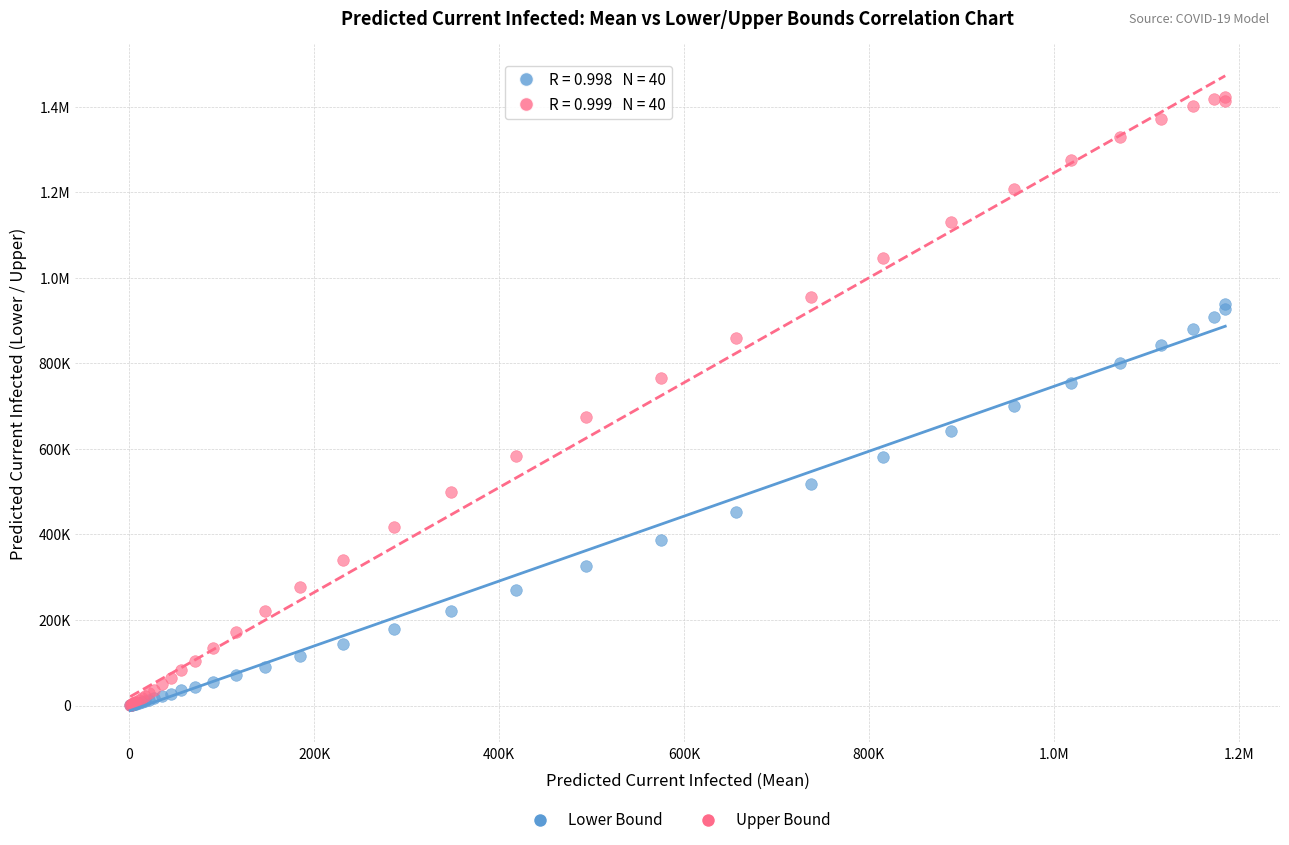

What are all the series names shown in the legend?

Lower Bound, Upper Bound